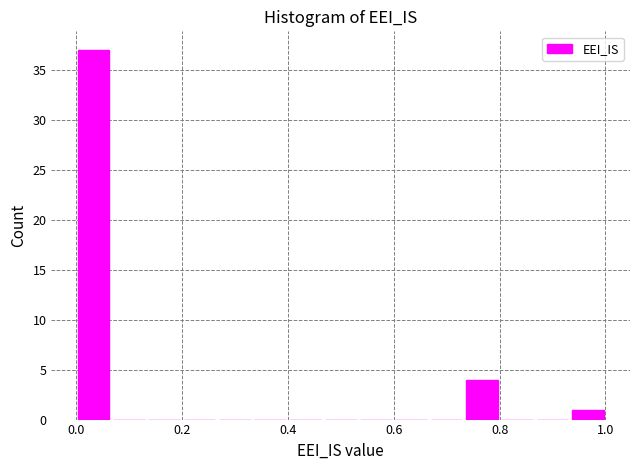

Read against the x-axis, roughly where is the centre of the tallest bar?

0.04